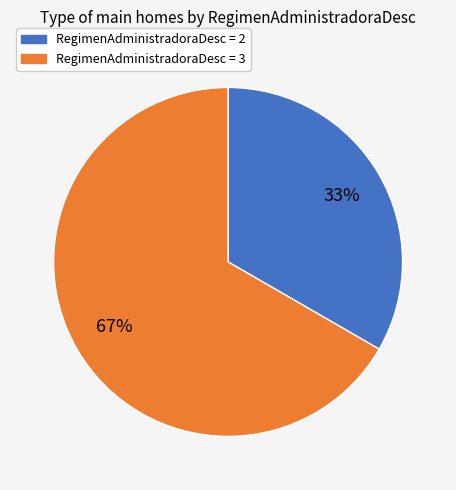

Does any single category account for the majority?

Yes